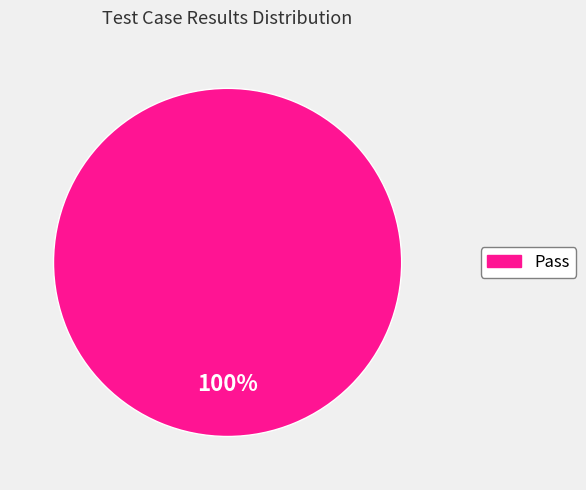

Does any single category account for the majority?

Yes